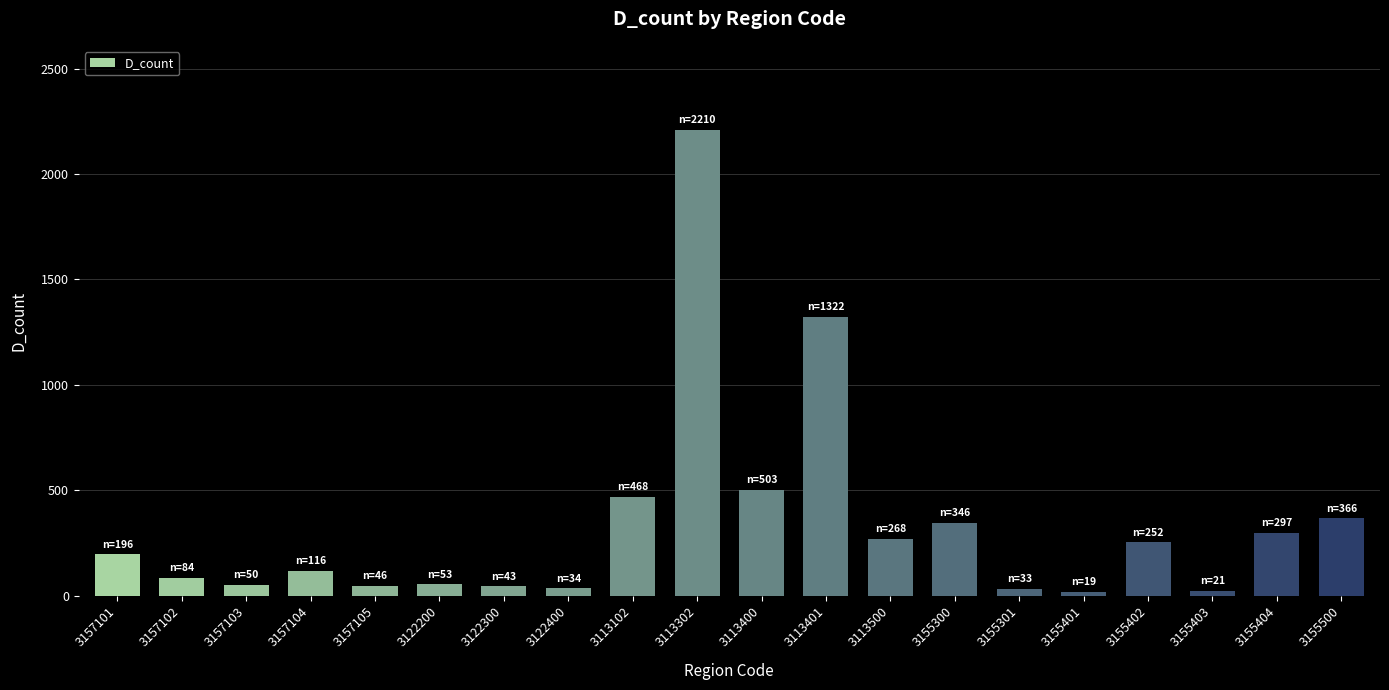

What is the average value?

336